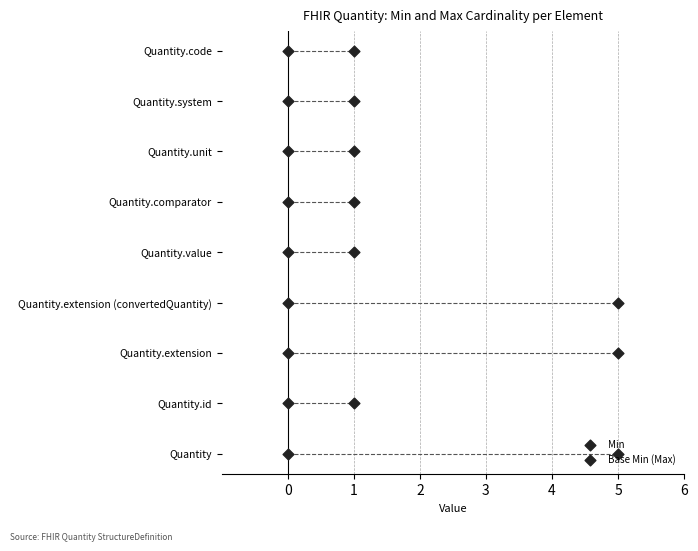

Which series reaches the maximum Y coordinate?

Min